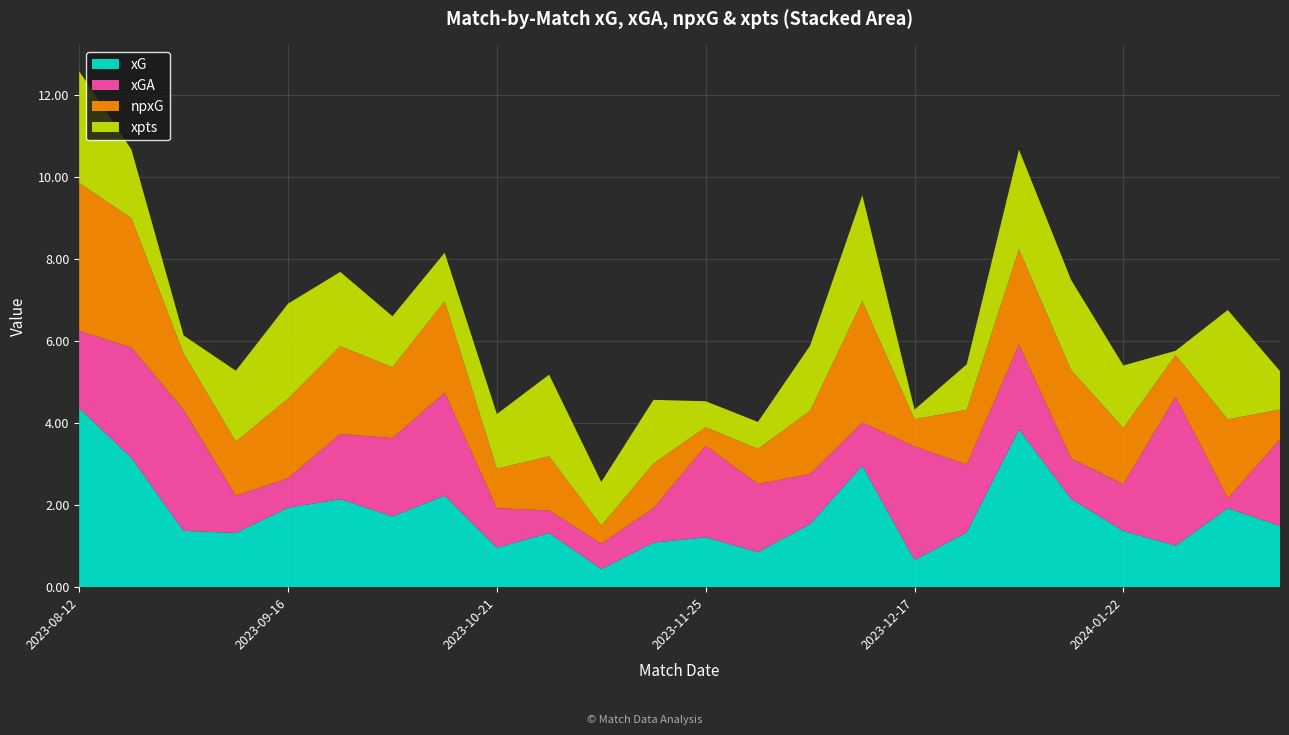

Reading left to right, transcribe all the data shown in this chart.

xG: 2023-08-12=4.4	2023-08-19=3.2	2023-08-26=1.4	2023-09-02=1.3	2023-09-16=1.9	2023-09-24=2.1	2023-09-30=1.7	2023-10-08=2.2	2023-10-21=1.0	2023-10-29=1.3	2023-11-04=0.4	2023-11-12=1.1	2023-11-25=1.2	2023-12-03=0.9	2023-12-06=1.5	2023-12-09=3.0	2023-12-17=0.7	2023-12-21=1.3	2023-12-28=3.8	2024-01-02=2.2	2024-01-22=1.4	2024-01-30=1.0	2024-02-03=1.9	2024-02-10=1.5
xGA: 2023-08-12=1.9	2023-08-19=2.7	2023-08-26=3.0	2023-09-02=0.9	2023-09-16=0.7	2023-09-24=1.6	2023-09-30=1.9	2023-10-08=2.5	2023-10-21=1.0	2023-10-29=0.6	2023-11-04=0.6	2023-11-12=0.8	2023-11-25=2.2	2023-12-03=1.7	2023-12-06=1.2	2023-12-09=1.1	2023-12-17=2.8	2023-12-21=1.7	2023-12-28=2.1	2024-01-02=1.0	2024-01-22=1.1	2024-01-30=3.6	2024-02-03=0.2	2024-02-10=2.1
npxG: 2023-08-12=3.6	2023-08-19=3.2	2023-08-26=1.4	2023-09-02=1.3	2023-09-16=1.9	2023-09-24=2.1	2023-09-30=1.7	2023-10-08=2.2	2023-10-21=1.0	2023-10-29=1.3	2023-11-04=0.4	2023-11-12=1.1	2023-11-25=0.5	2023-12-03=0.9	2023-12-06=1.5	2023-12-09=3.0	2023-12-17=0.7	2023-12-21=1.3	2023-12-28=2.3	2024-01-02=2.2	2024-01-22=1.4	2024-01-30=1.0	2024-02-03=1.9	2024-02-10=0.7
xpts: 2023-08-12=2.7	2023-08-19=1.7	2023-08-26=0.4	2023-09-02=1.7	2023-09-16=2.3	2023-09-24=1.8	2023-09-30=1.2	2023-10-08=1.2	2023-10-21=1.3	2023-10-29=2.0	2023-11-04=1.1	2023-11-12=1.6	2023-11-25=0.6	2023-12-03=0.7	2023-12-06=1.6	2023-12-09=2.6	2023-12-17=0.2	2023-12-21=1.1	2023-12-28=2.4	2024-01-02=2.2	2024-01-22=1.5	2024-01-30=0.1	2024-02-03=2.7	2024-02-10=0.9